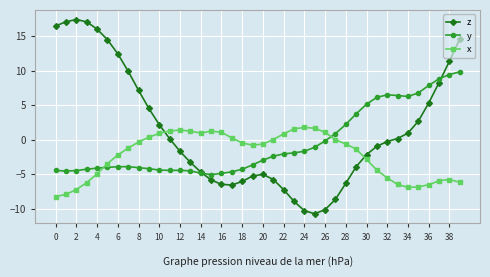

How many times do z and y cross each other?

2